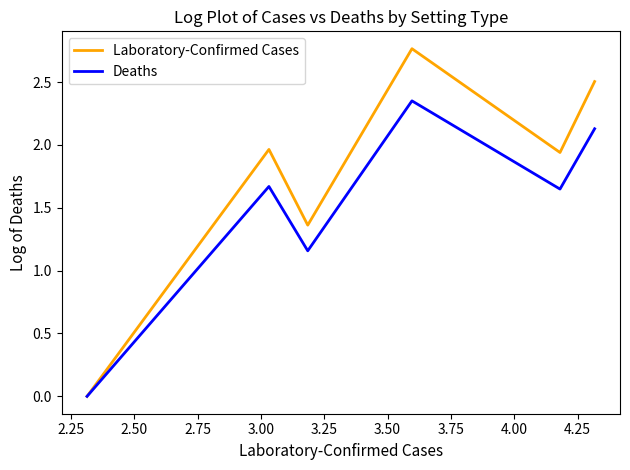

Rank the series by their average value, from highest to lowest.

Laboratory-Confirmed Cases, Deaths